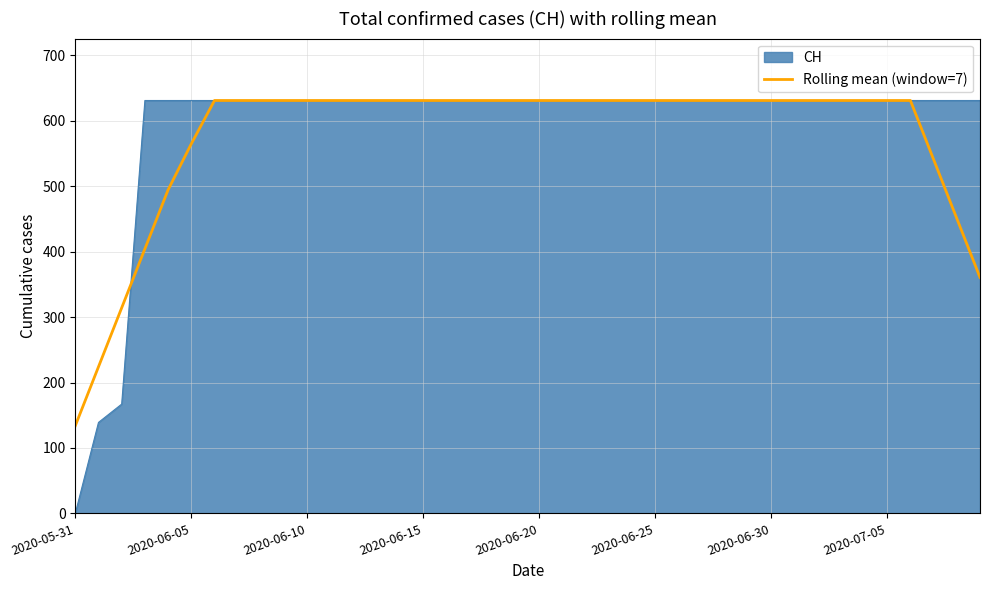

Which series has the largest range (max minus min)?

CH